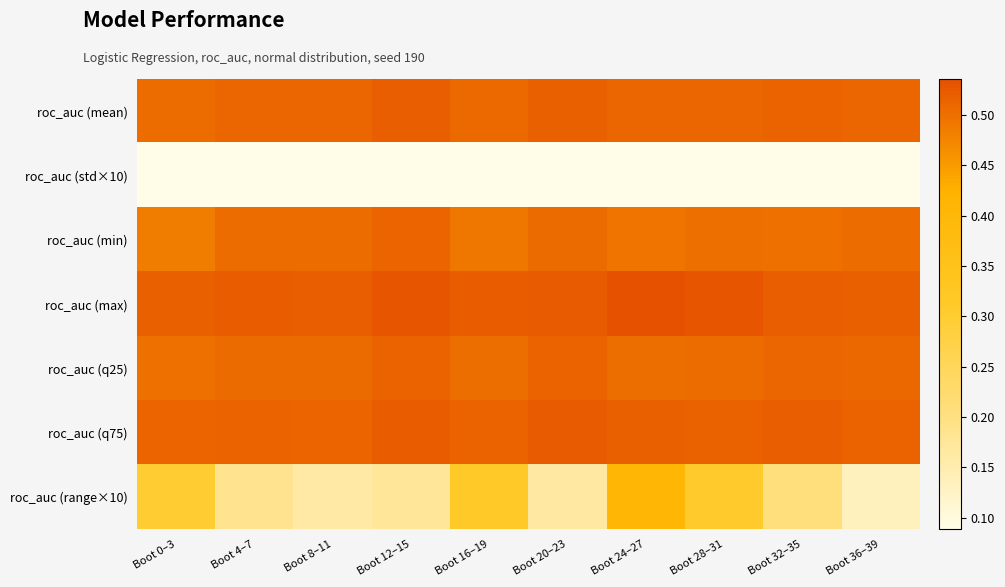

Reading left to right, transcribe all the data shown in this chart.

roc_auc (mean): Boot 0–3=0.5	Boot 4–7=0.5	Boot 8–11=0.5	Boot 12–15=0.5	Boot 16–19=0.5	Boot 20–23=0.5	Boot 24–27=0.5	Boot 28–31=0.5	Boot 32–35=0.5	Boot 36–39=0.5
roc_auc (std×10): Boot 0–3=0.1	Boot 4–7=0.1	Boot 8–11=0.1	Boot 12–15=0.1	Boot 16–19=0.1	Boot 20–23=0.1	Boot 24–27=0.1	Boot 28–31=0.1	Boot 32–35=0.1	Boot 36–39=0.1
roc_auc (min): Boot 0–3=0.5	Boot 4–7=0.5	Boot 8–11=0.5	Boot 12–15=0.5	Boot 16–19=0.5	Boot 20–23=0.5	Boot 24–27=0.5	Boot 28–31=0.5	Boot 32–35=0.5	Boot 36–39=0.5
roc_auc (max): Boot 0–3=0.5	Boot 4–7=0.5	Boot 8–11=0.5	Boot 12–15=0.5	Boot 16–19=0.5	Boot 20–23=0.5	Boot 24–27=0.5	Boot 28–31=0.5	Boot 32–35=0.5	Boot 36–39=0.5
roc_auc (q25): Boot 0–3=0.5	Boot 4–7=0.5	Boot 8–11=0.5	Boot 12–15=0.5	Boot 16–19=0.5	Boot 20–23=0.5	Boot 24–27=0.5	Boot 28–31=0.5	Boot 32–35=0.5	Boot 36–39=0.5
roc_auc (q75): Boot 0–3=0.5	Boot 4–7=0.5	Boot 8–11=0.5	Boot 12–15=0.5	Boot 16–19=0.5	Boot 20–23=0.5	Boot 24–27=0.5	Boot 28–31=0.5	Boot 32–35=0.5	Boot 36–39=0.5
roc_auc (range×10): Boot 0–3=0.3	Boot 4–7=0.2	Boot 8–11=0.2	Boot 12–15=0.2	Boot 16–19=0.3	Boot 20–23=0.2	Boot 24–27=0.4	Boot 28–31=0.3	Boot 32–35=0.2	Boot 36–39=0.1